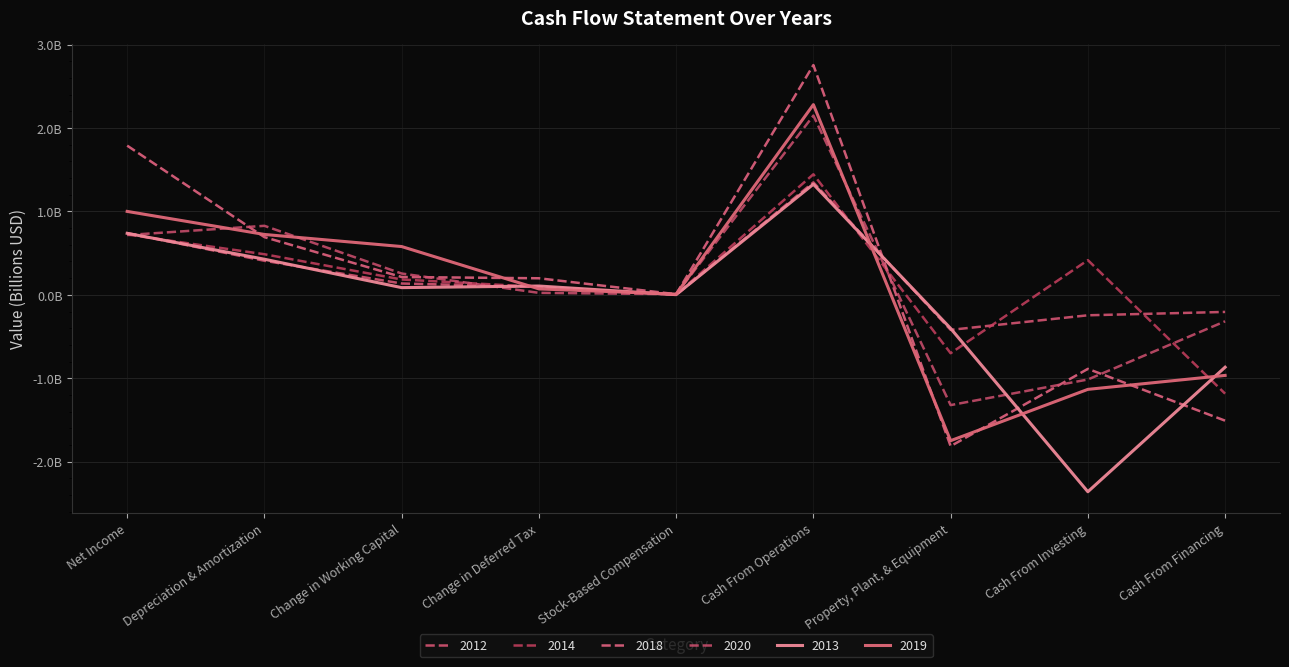

How many intersections are there between 2018 and 2020?

5